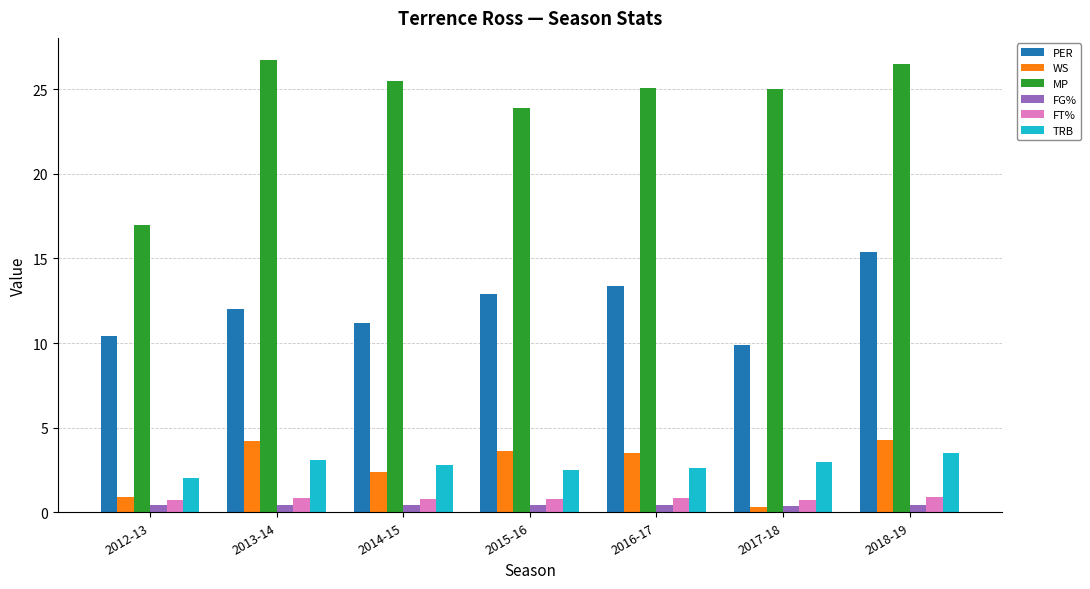

At which category is the sum across all series the highest?

2018-19